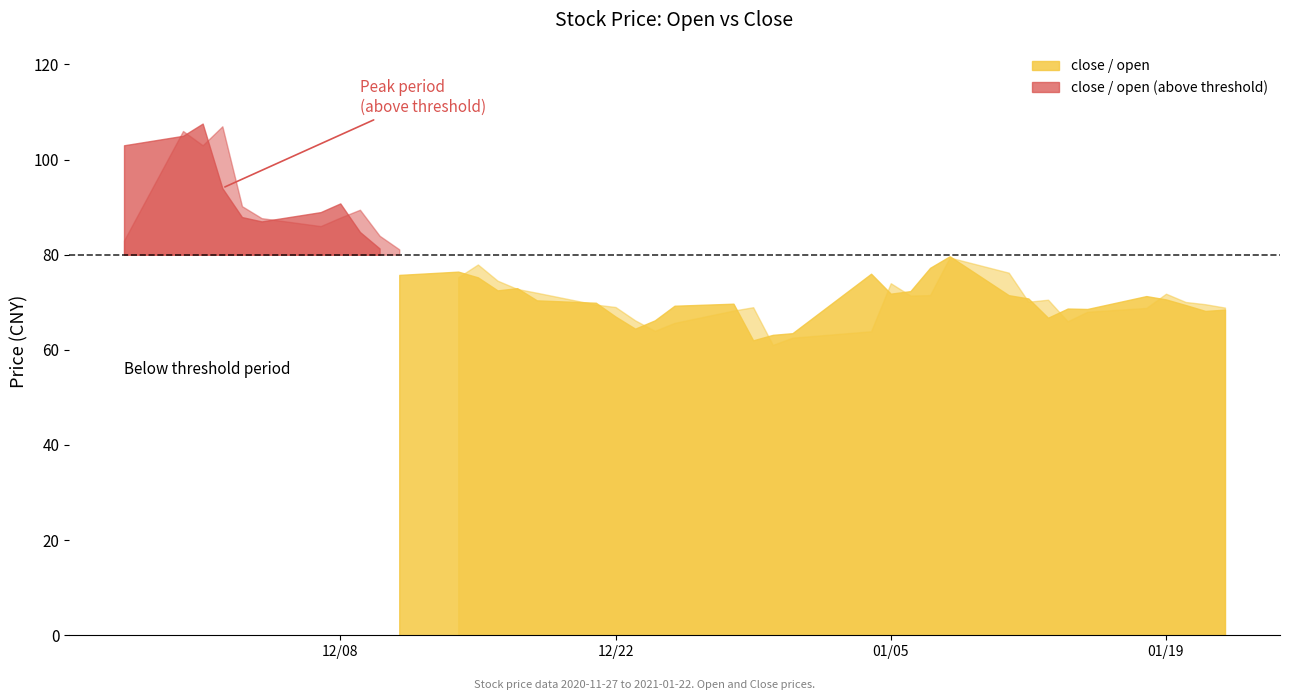

Between 2021-01-08 and 2021-01-11, which is larger?

2021-01-08